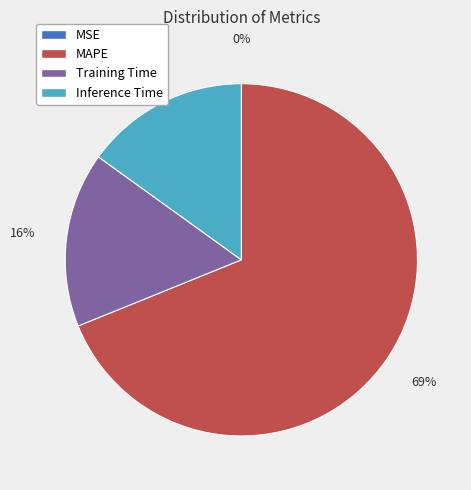

Does MAPE account for over 50% of the chart?

Yes